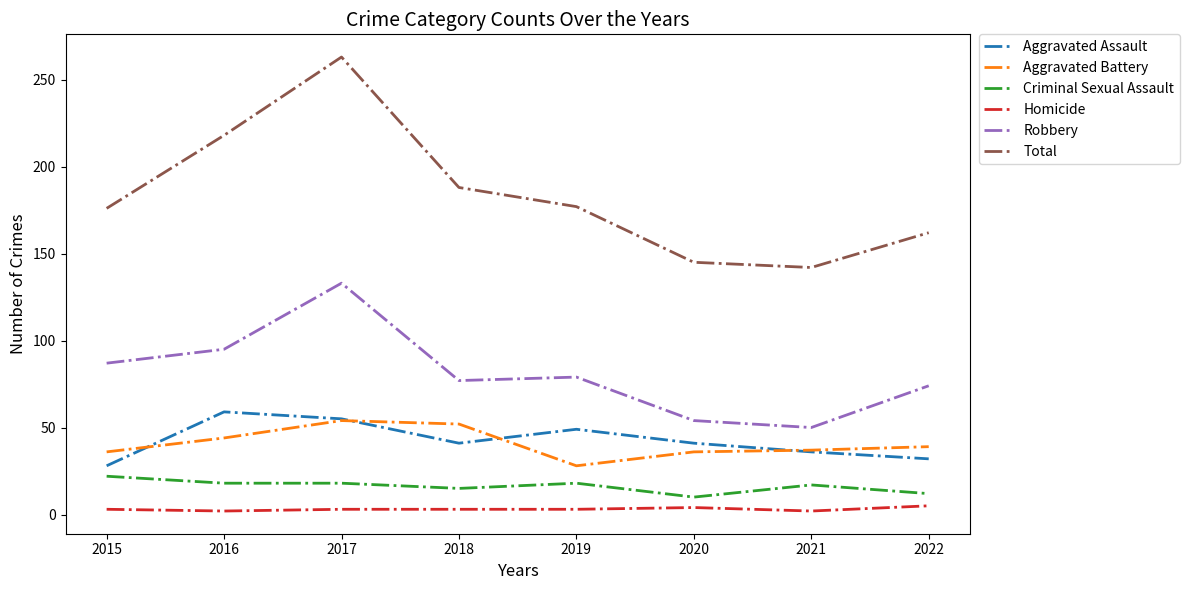

Is it true that Aggravated Assault equals 28 at 2015?

True